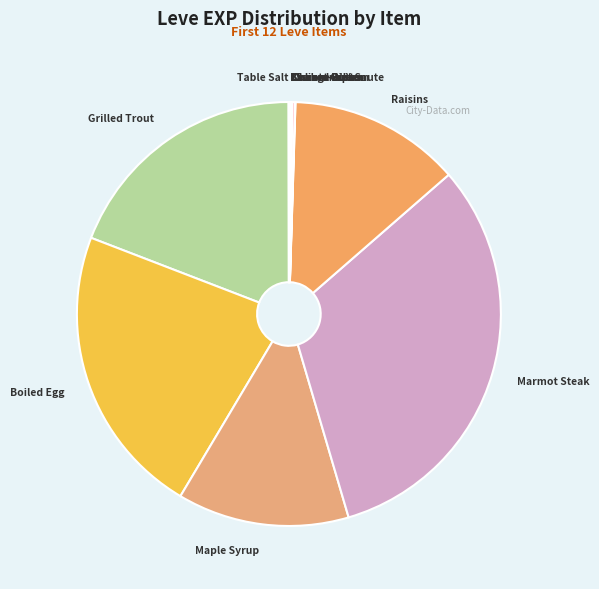

True or false: Boiled Egg accounts for 22% of the total.

True